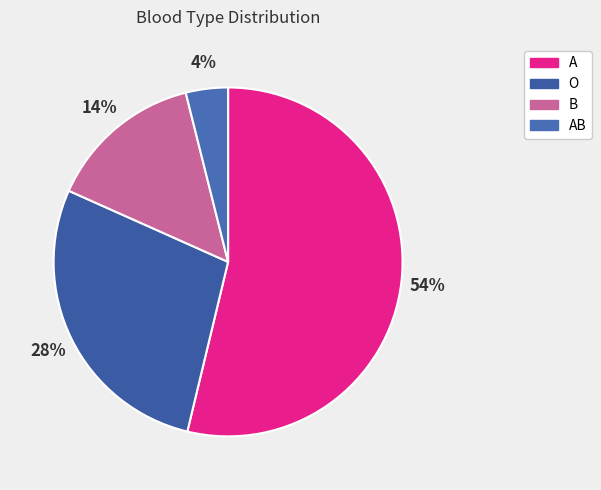

Count the number of slices in the pie.

4